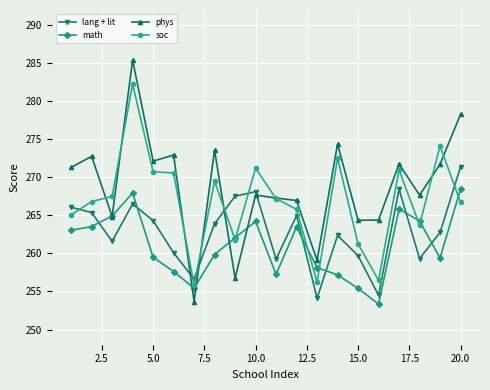

How many distinct data groups are displayed?

4